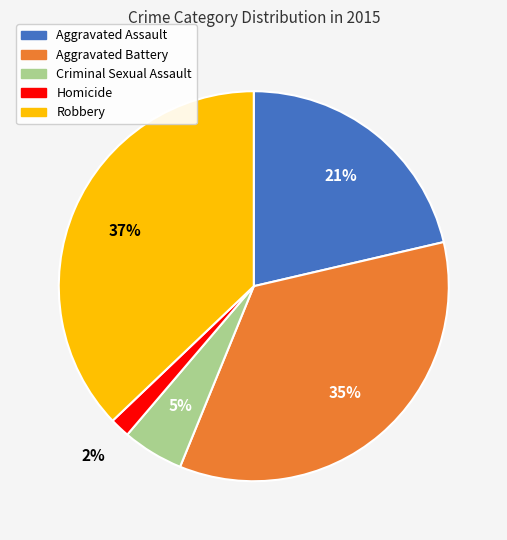

Which has a higher value, Aggravated Assault or Robbery?

Robbery